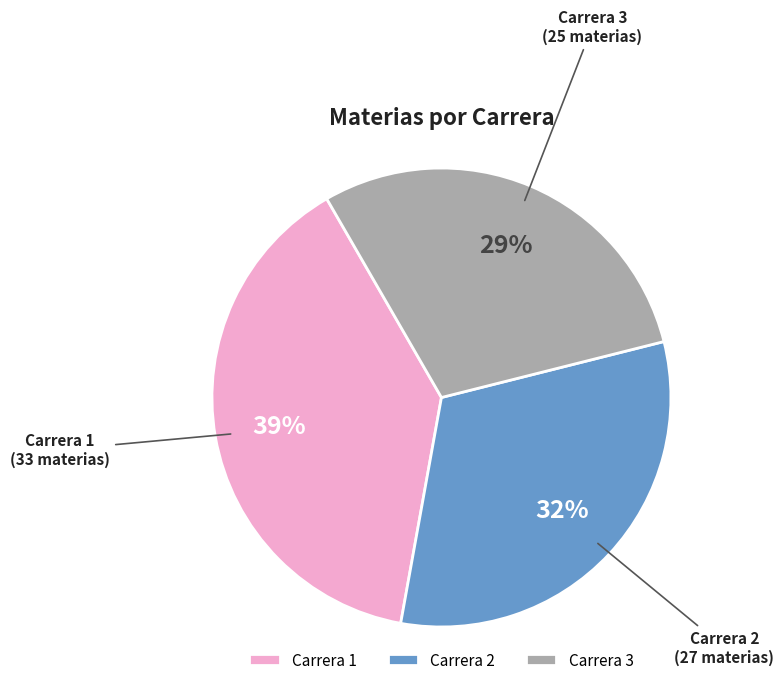

Which category has the smallest portion of the pie?

Carrera 3